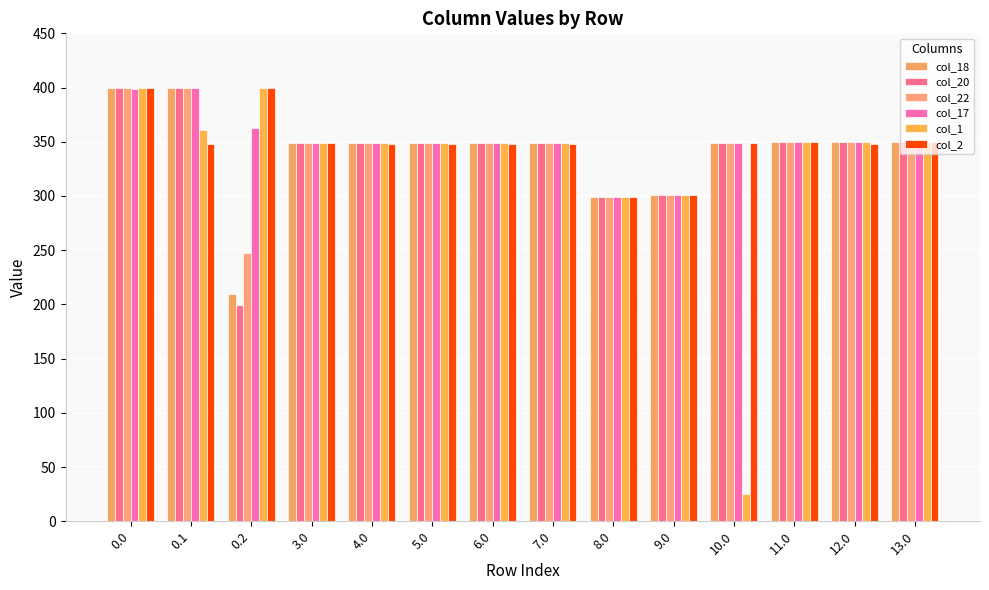

Is it true that col_20 equals 468.7 at 4.0?

False